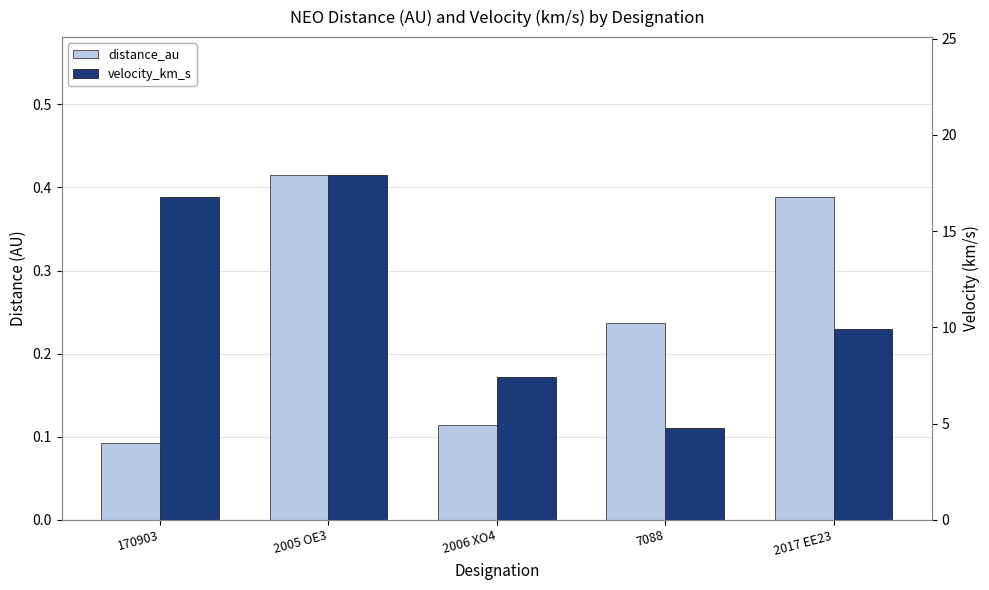

Reading left to right, transcribe all the data shown in this chart.

distance_au: 0.1	0.4	0.1	0.2	0.4
velocity_km_s: 16.8	17.9	7.4	4.8	9.9